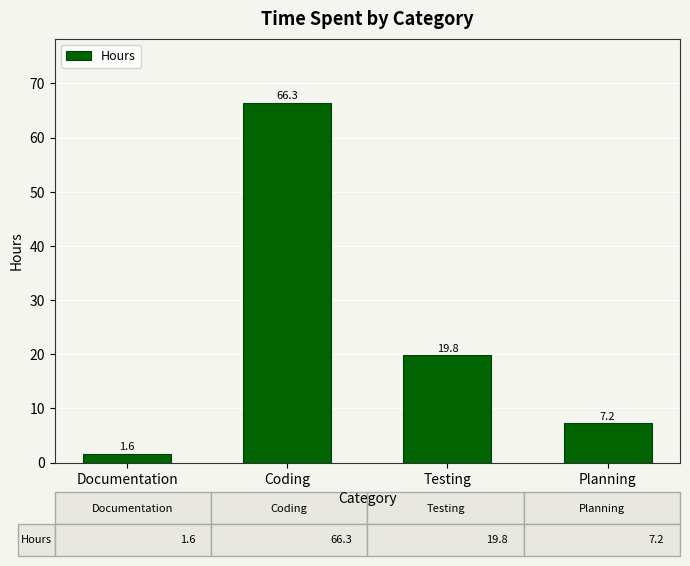

What position from the right is Documentation?

4